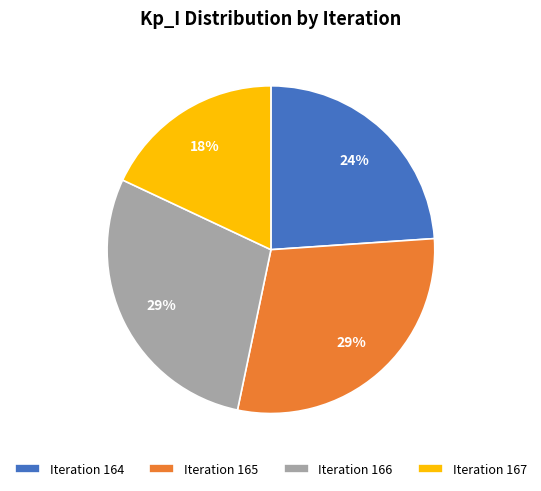

Is Iteration 166 the majority of the pie?

No